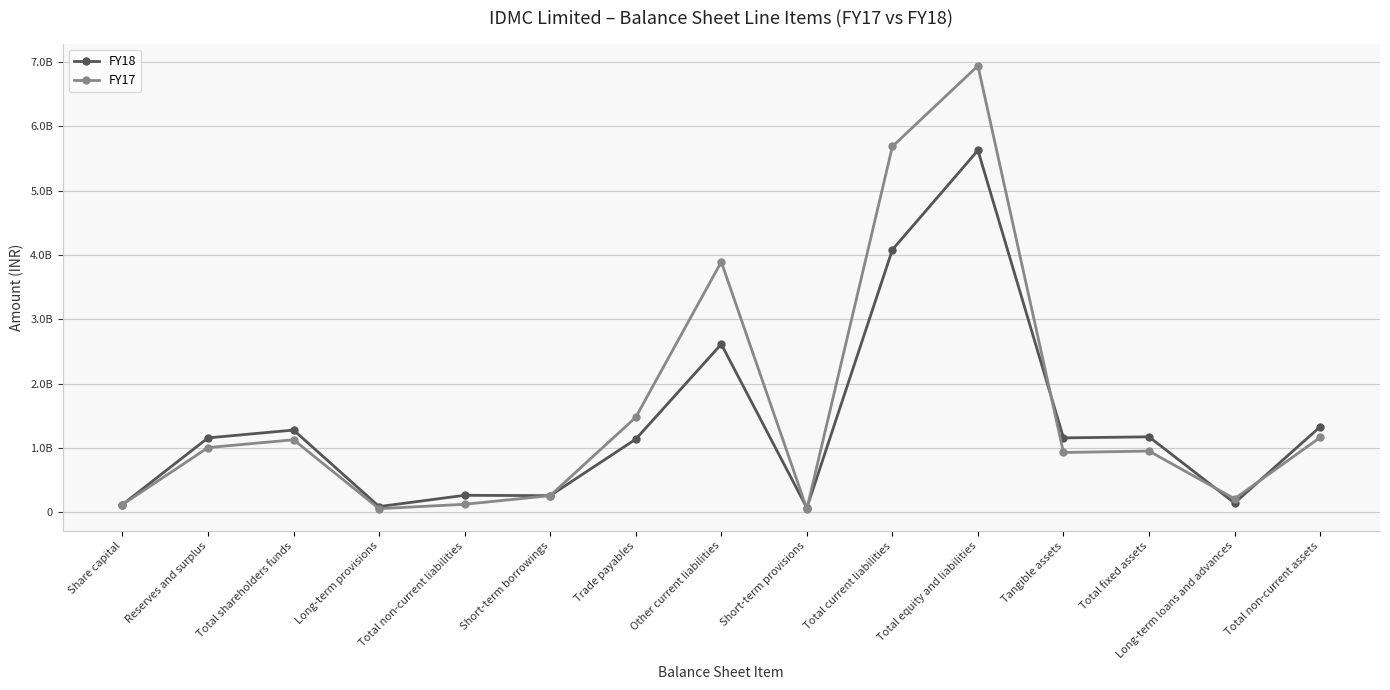

Reading right to left, extract all data points from this chart.

FY18: 1329867192	145285194	1174069398	1157726883	5626278357	4081911623	70144046	2614079217	1137688360	260000000	265251211	90168211	1279115523	1157670083	121445440
FY17: 1164196128	211650246	952545882	930892670	6939995169	5685904514	55453612	3893013386	1477437516	260000000	125835519	57776256	1128255136	1006809696	121445440